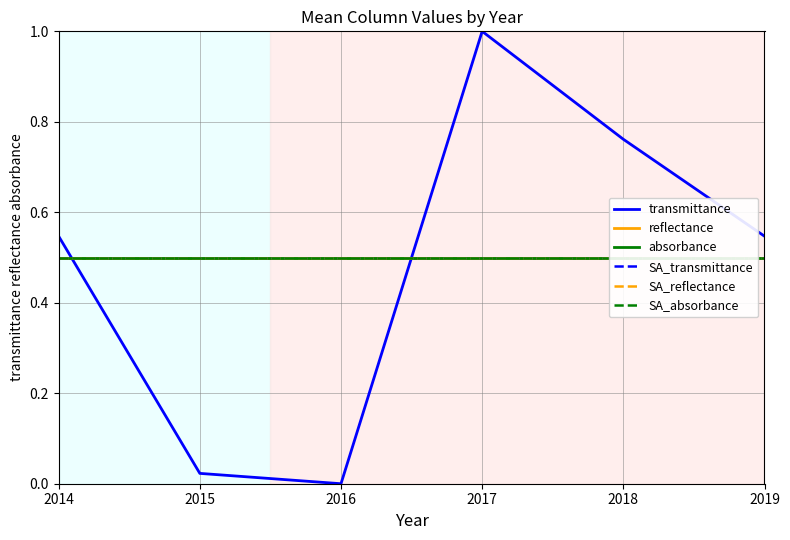

Reading left to right, list all the values displayed in this chart.

transmittance: 0.5	0.0	0.0	1.0	0.8	0.5
reflectance: 0.5	0.5	0.5	0.5	0.5	0.5
absorbance: 0.5	0.5	0.5	0.5	0.5	0.5
SA_transmittance: 0.5	0.5	0.5	0.5	0.5	0.5
SA_reflectance: 0.5	0.5	0.5	0.5	0.5	0.5
SA_absorbance: 0.5	0.5	0.5	0.5	0.5	0.5